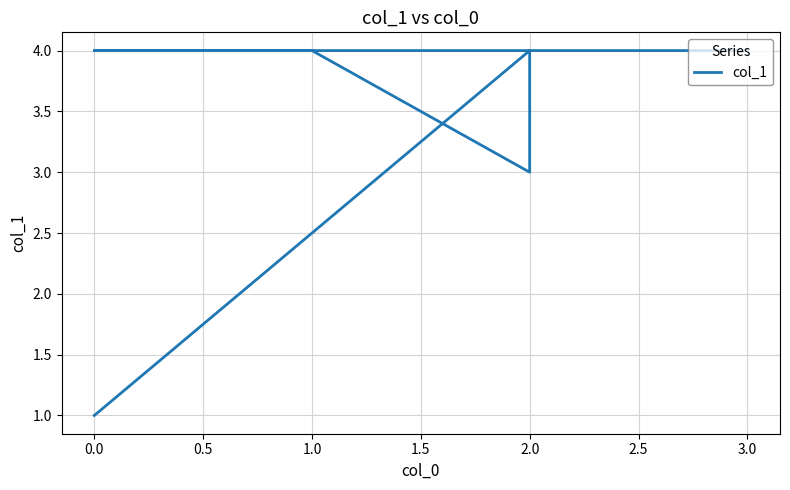

Count the number of data series in this chart.

1